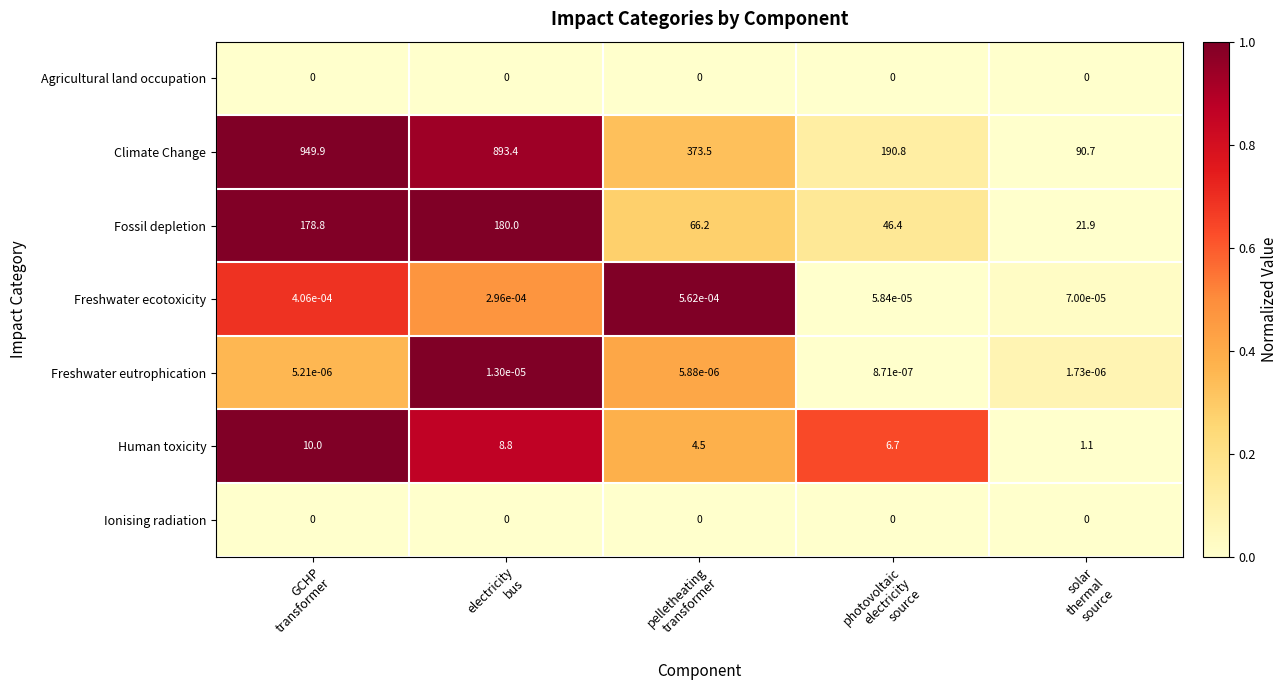

Count the number of data series in this chart.

7